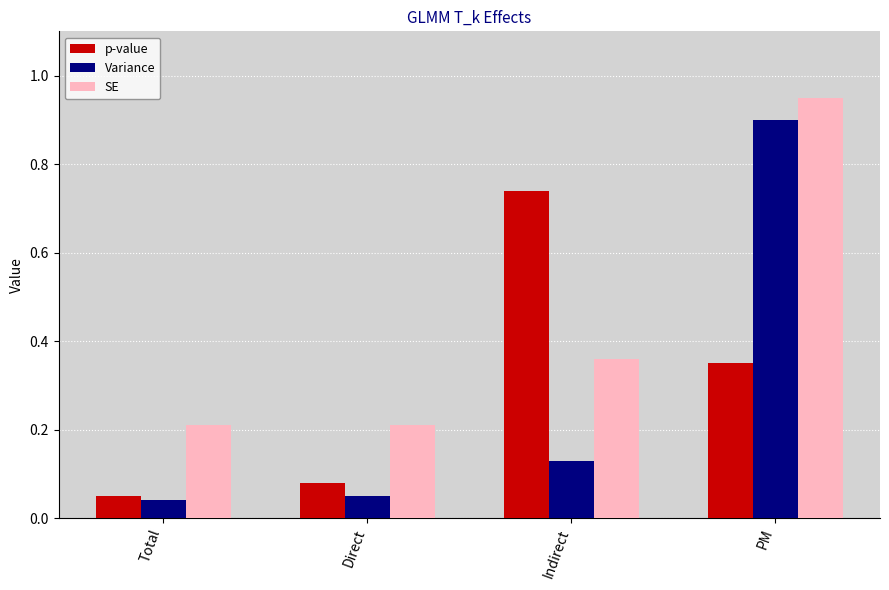

True or false: Variance has a value of 0.2 at Indirect.

False